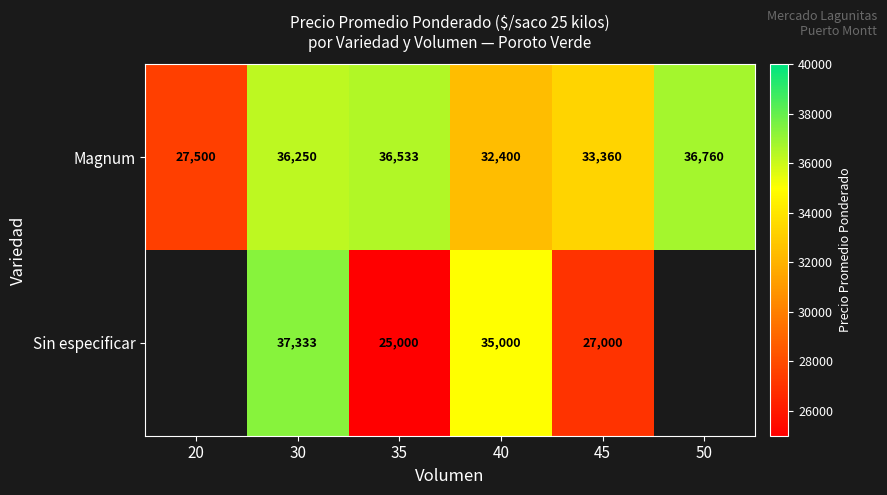

True or false: Magnum has a value of 36533 at 35.

True